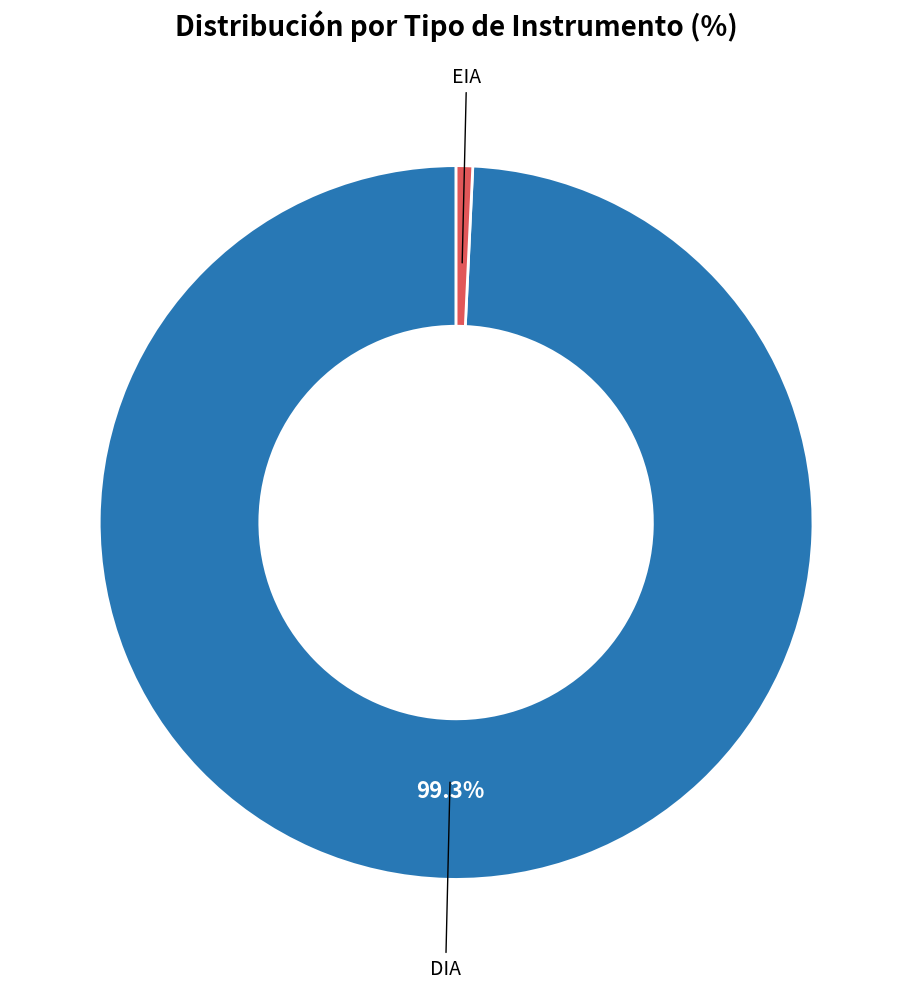

Is the sum of DIA and EIA greater than half?

Yes